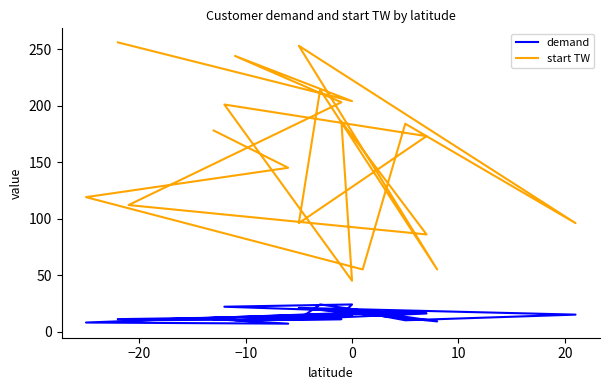

The demand series shows 10 at 10. True or false?

True